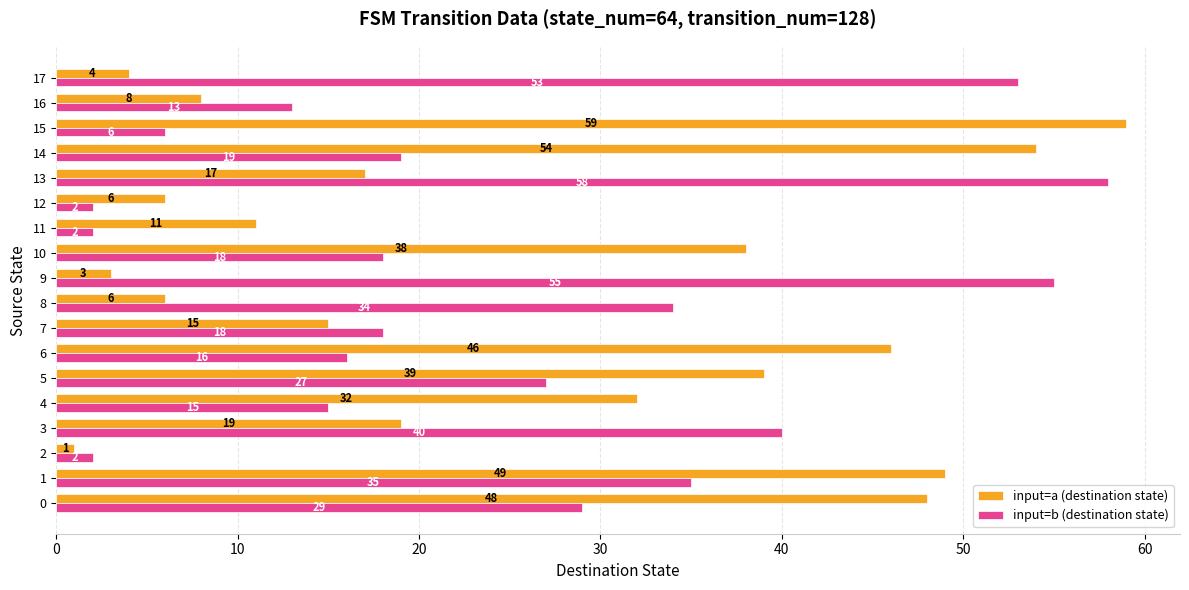

Is it true that input=b (destination state) equals 35 at 1?

True